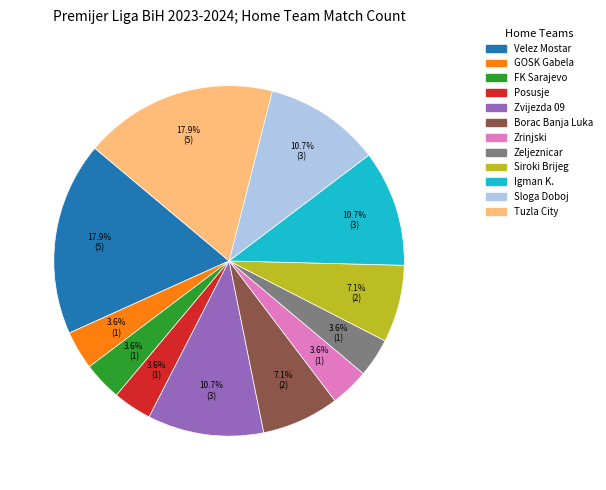

Do Tuzla City and Zrinjski together represent more than half of the pie?

No